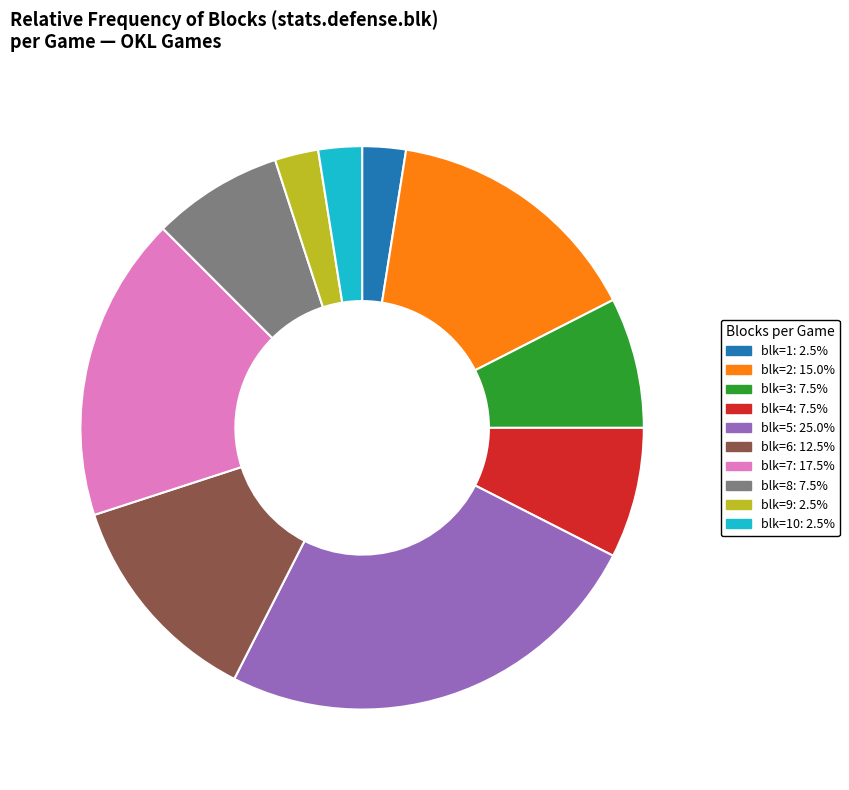

Is there any slice that represents more than half of the pie?

No